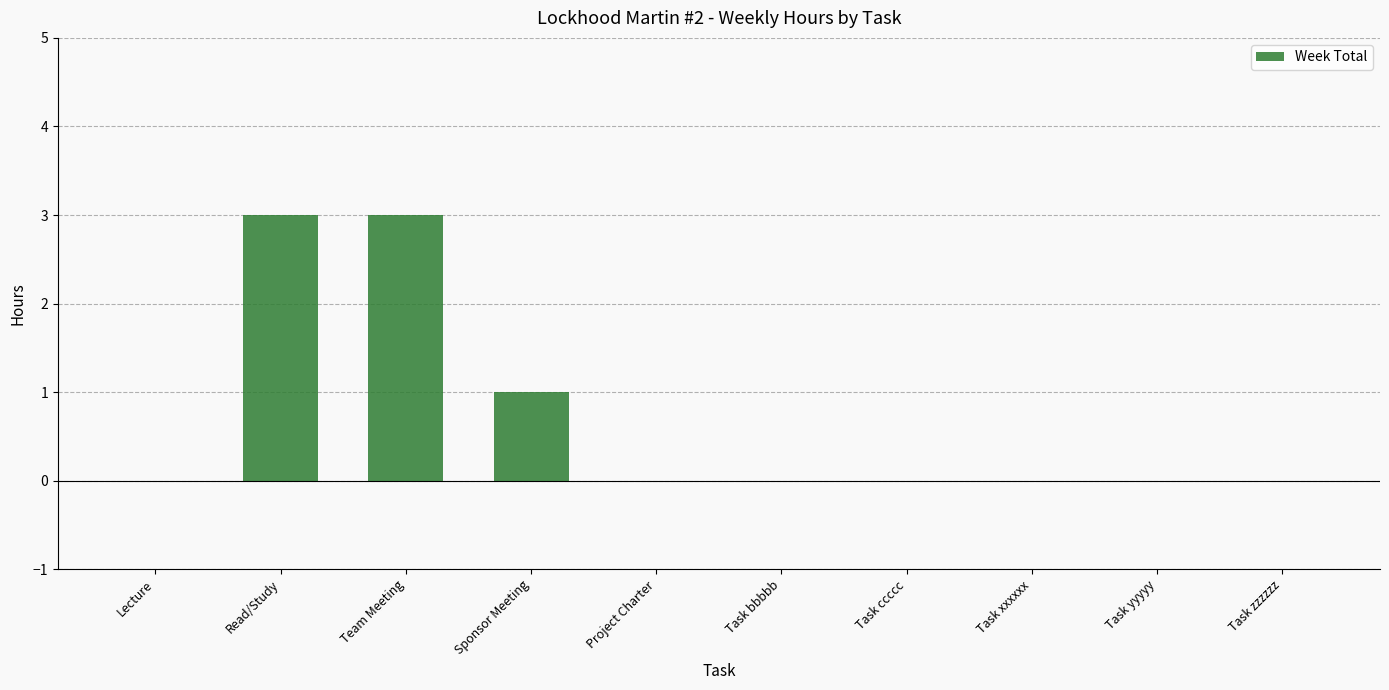

How many data points does each series have?

10